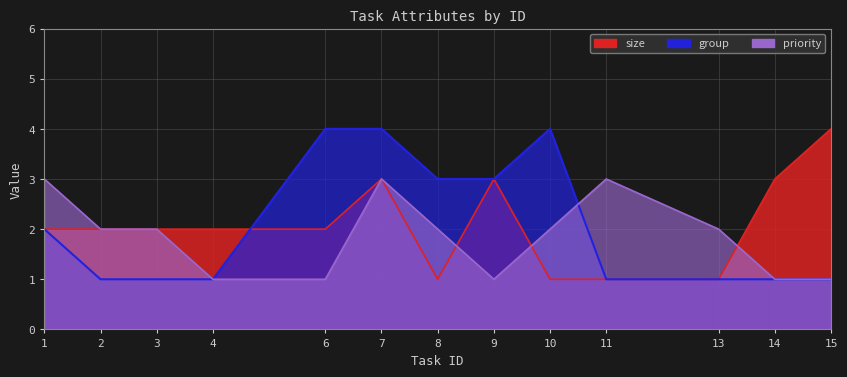

What is the average value of the size series?

2